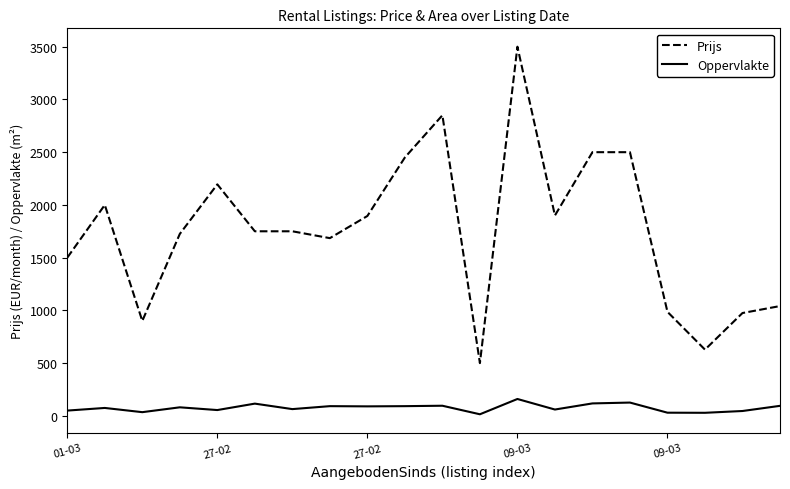

Rank the series by their average value, from lowest to highest.

Oppervlakte, Prijs